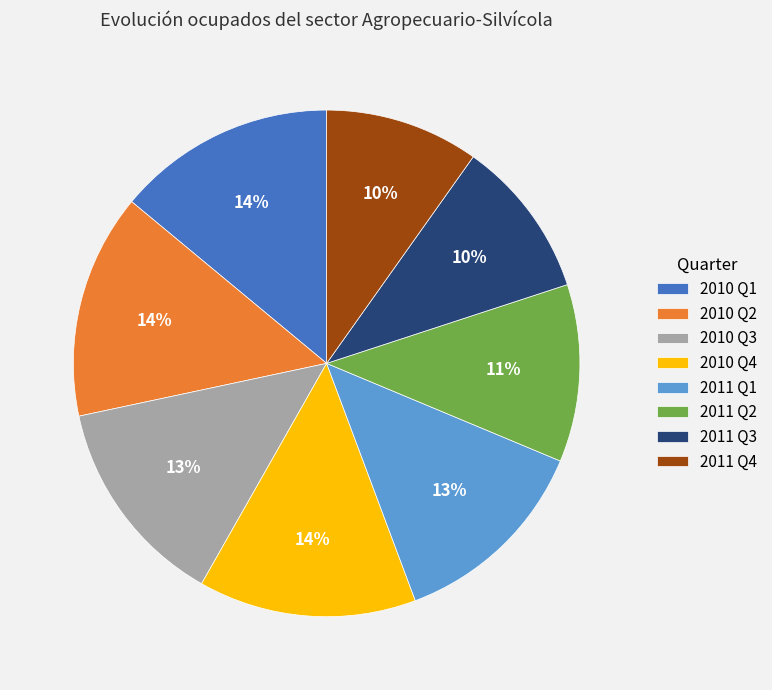

Approximately how many times larger is the value at 2011 Q1 compared to 2011 Q4?

1.3